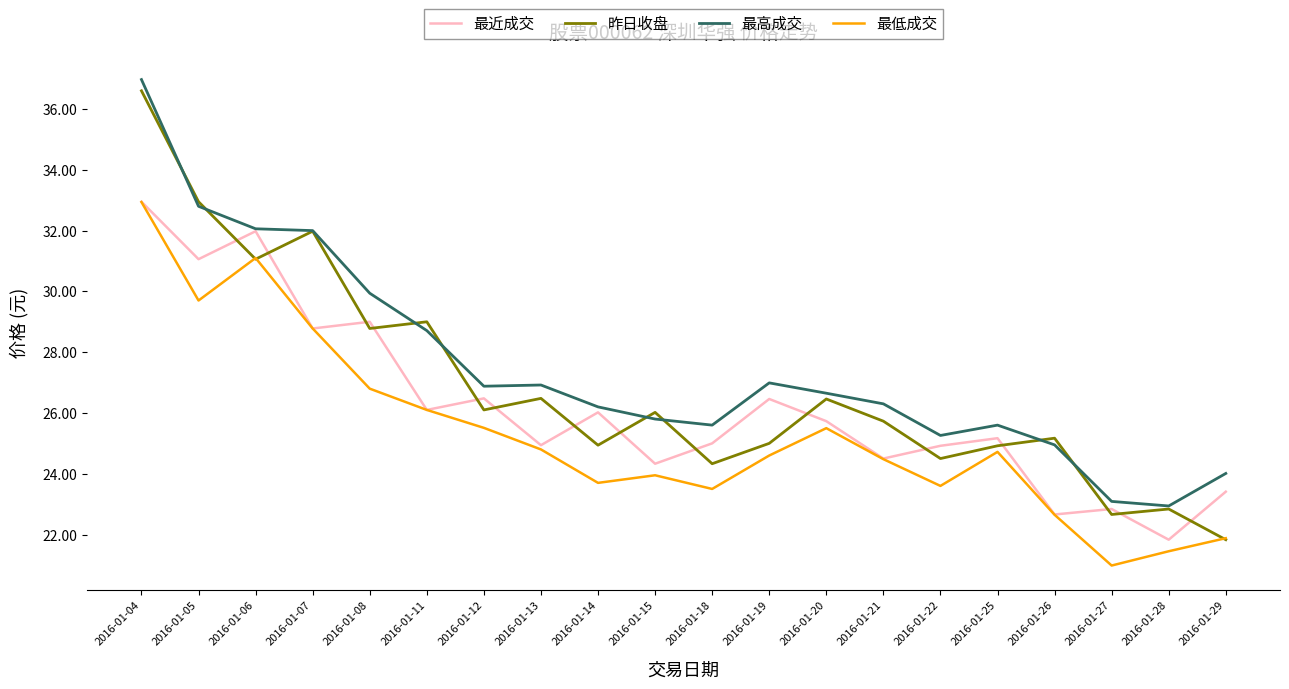

Is the value of 最高成交 at 2016-01-20 greater than the value of 昨日收盘 at 2016-01-18?

Yes